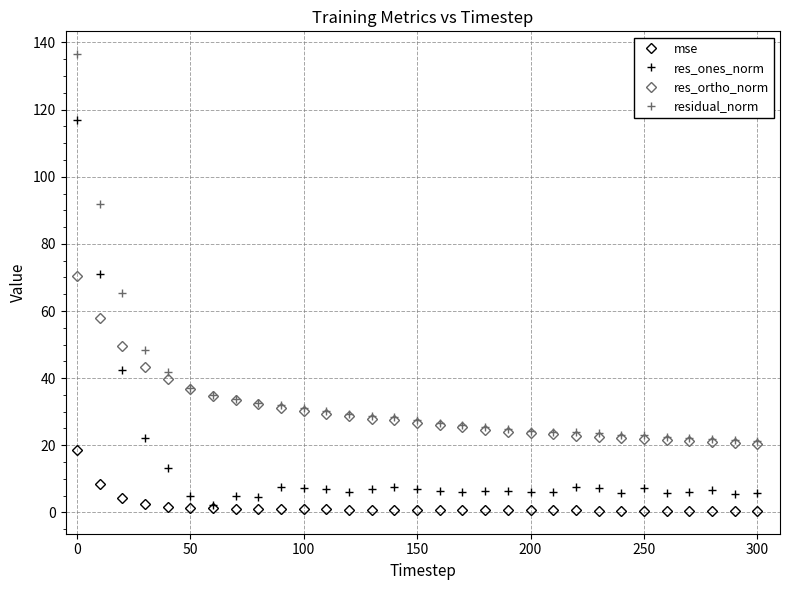

True or false: residual_norm and mse cross at least once.

False